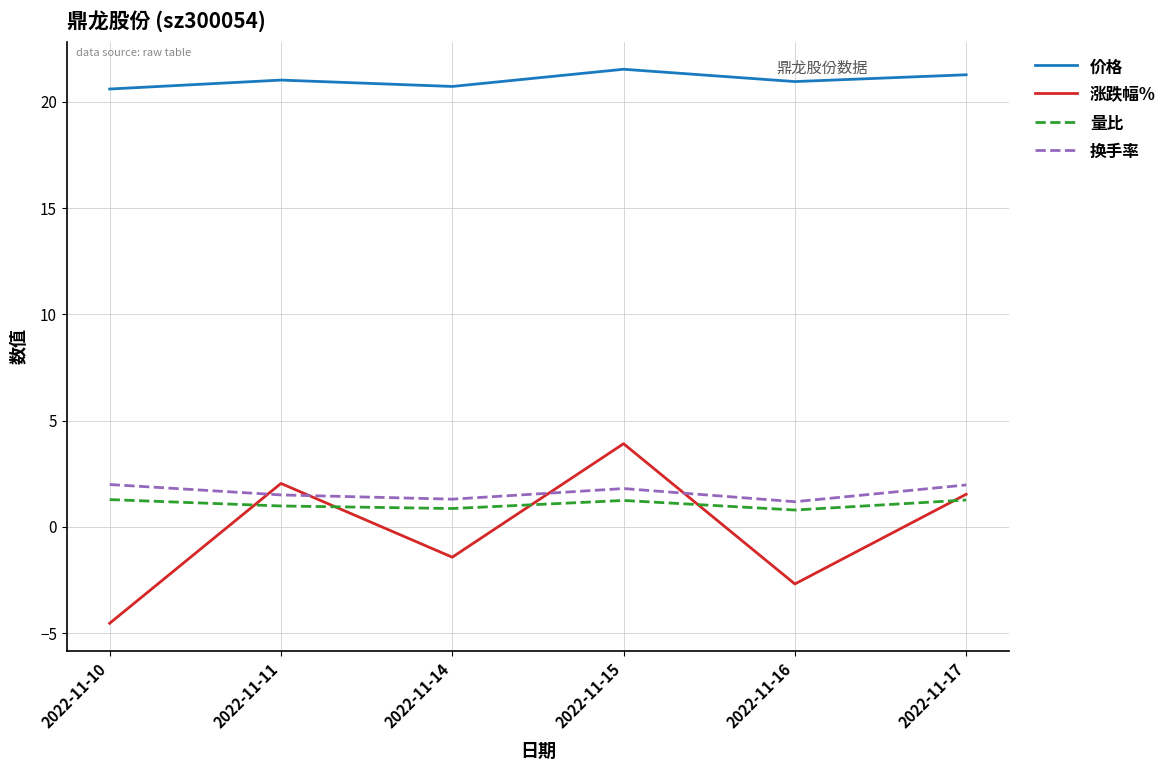

Is this an area chart (filled region under the line)?

No